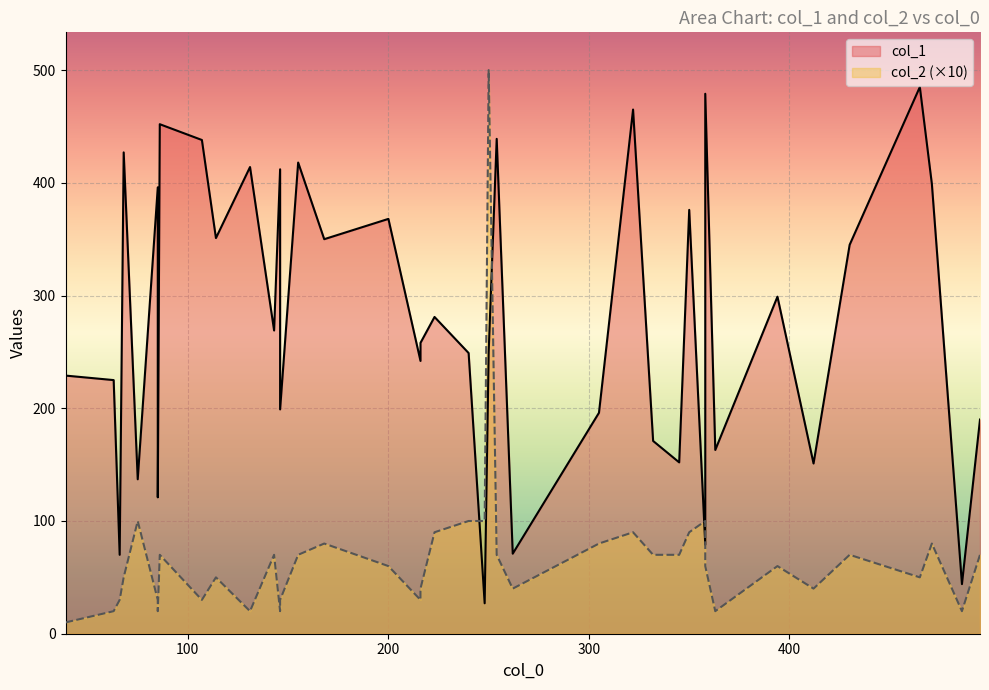

Is the value of col_1 at 200 greater than the value of col_2 at 39?

Yes